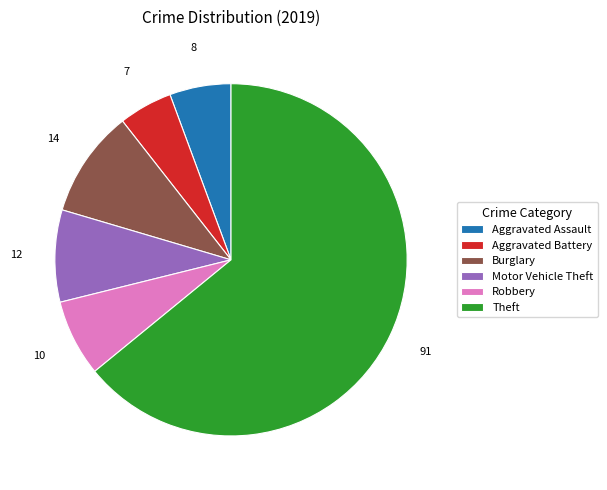

Which category has the smallest portion of the pie?

Aggravated Battery